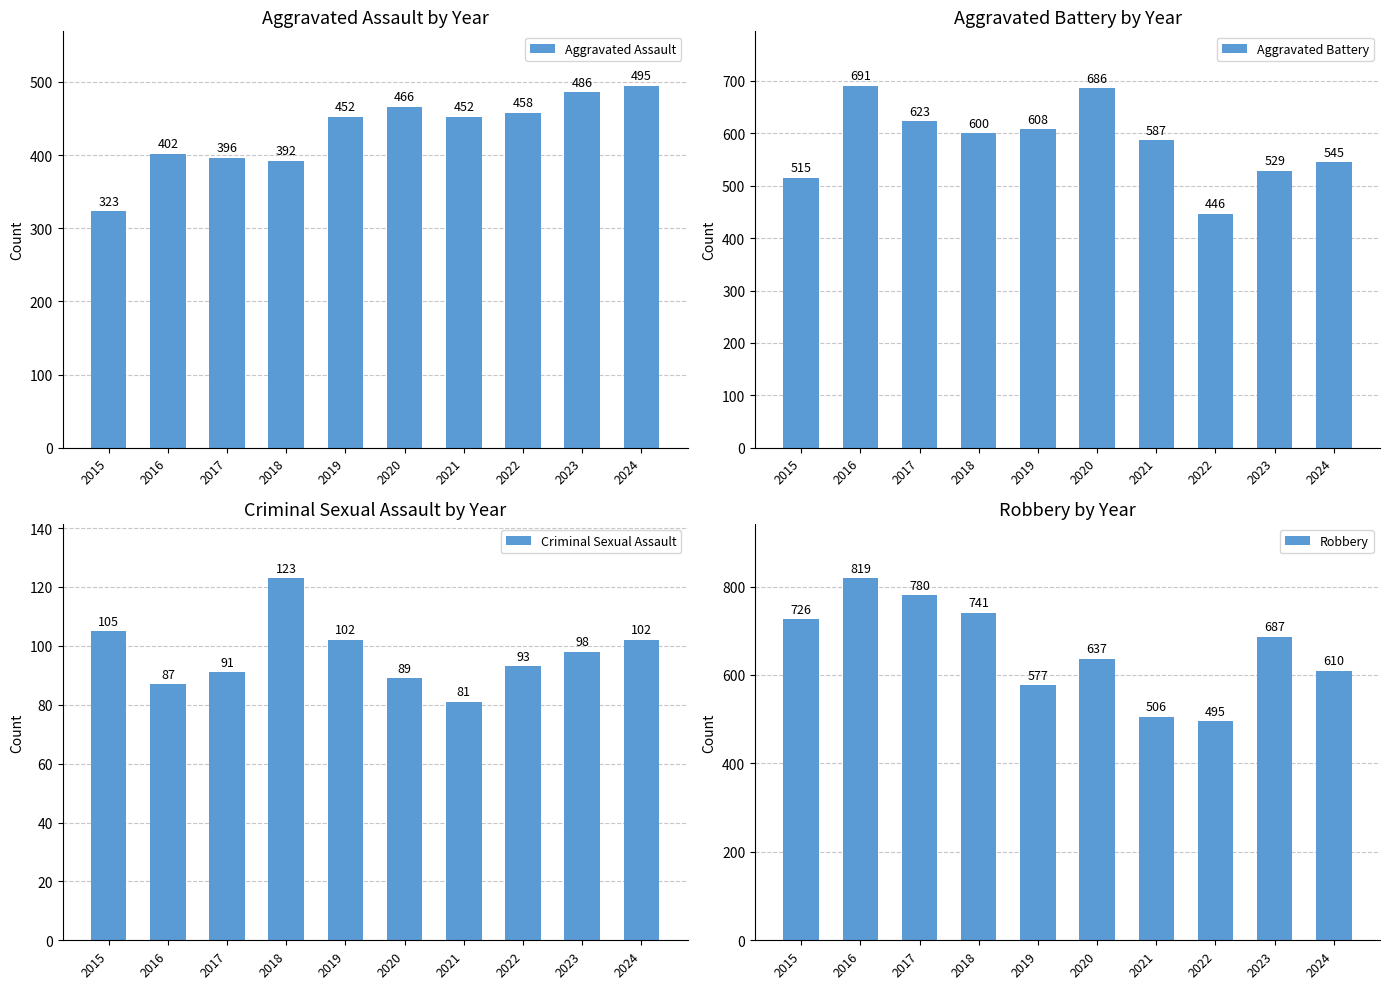

What value does the Aggravated Assault series have at 2019, to the nearest 50?

450